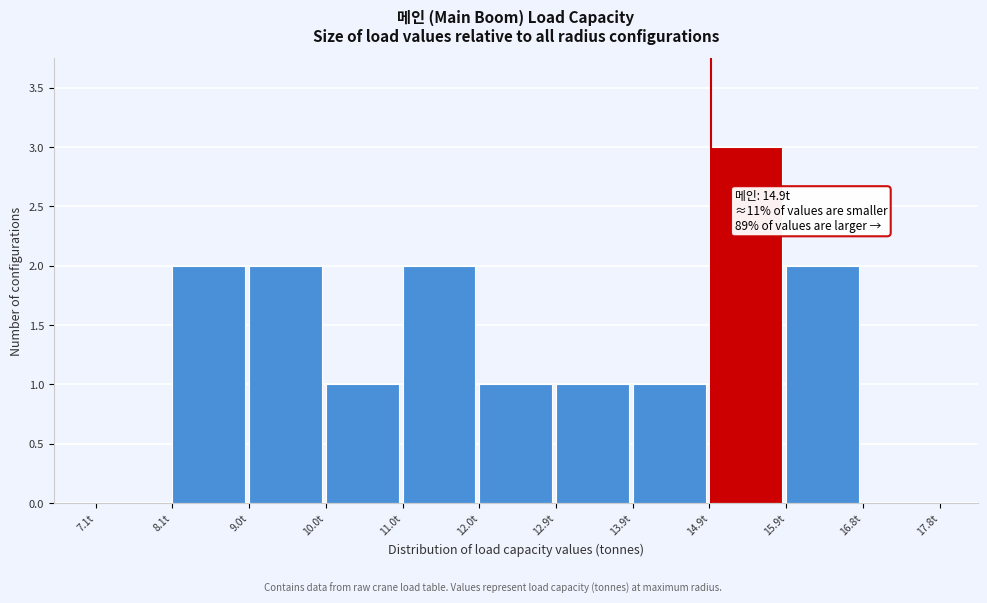

Over which range of the x-axis is the bar tallest?

14.9 to 15.9